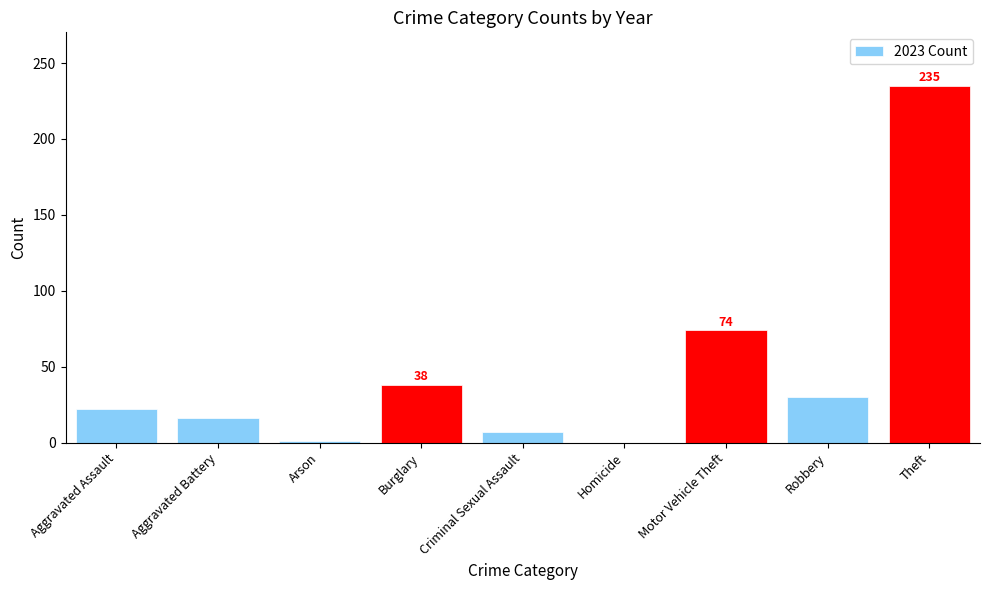

Are the bars horizontal?

No